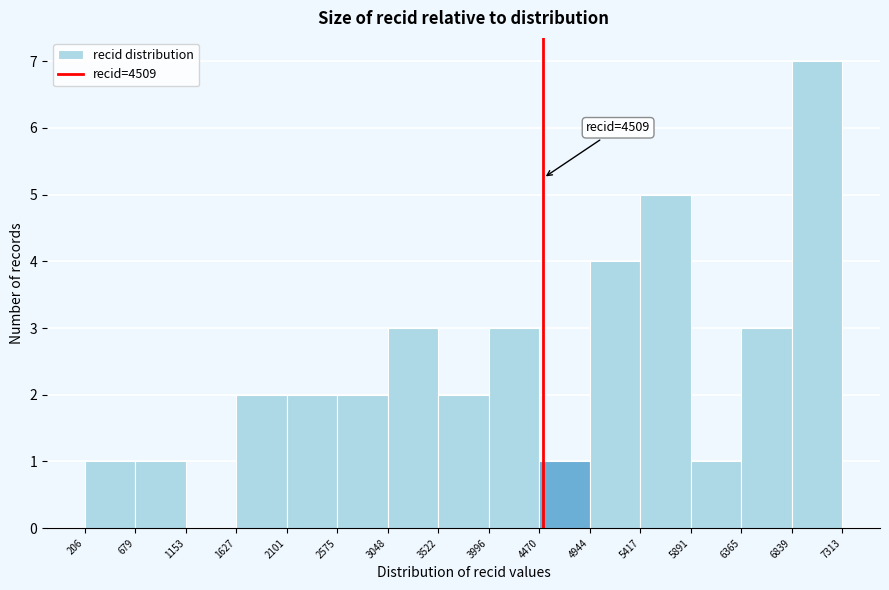

Over which range of the x-axis is the bar tallest?

6839 to 7313